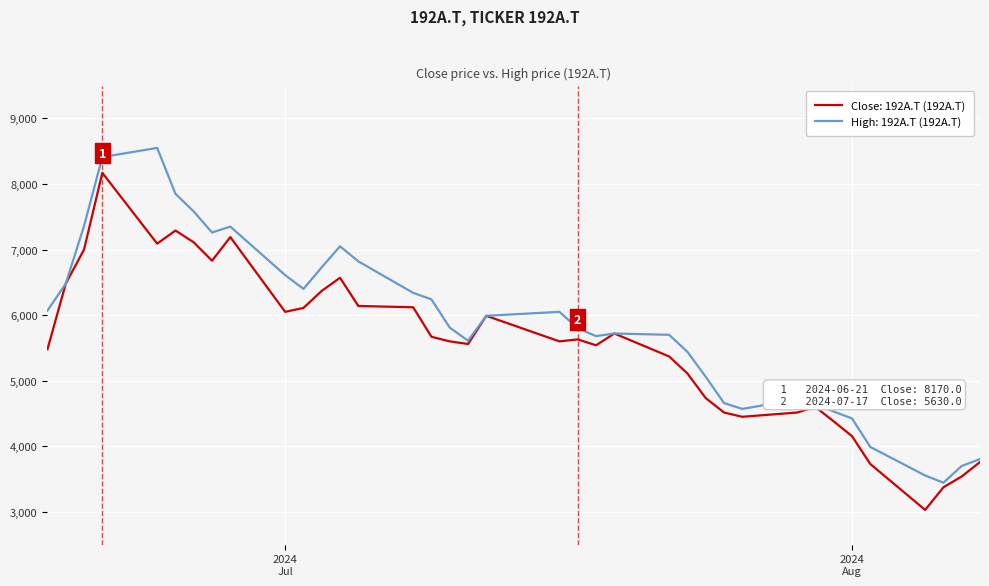

What is the minimum value shown in the chart?

3030